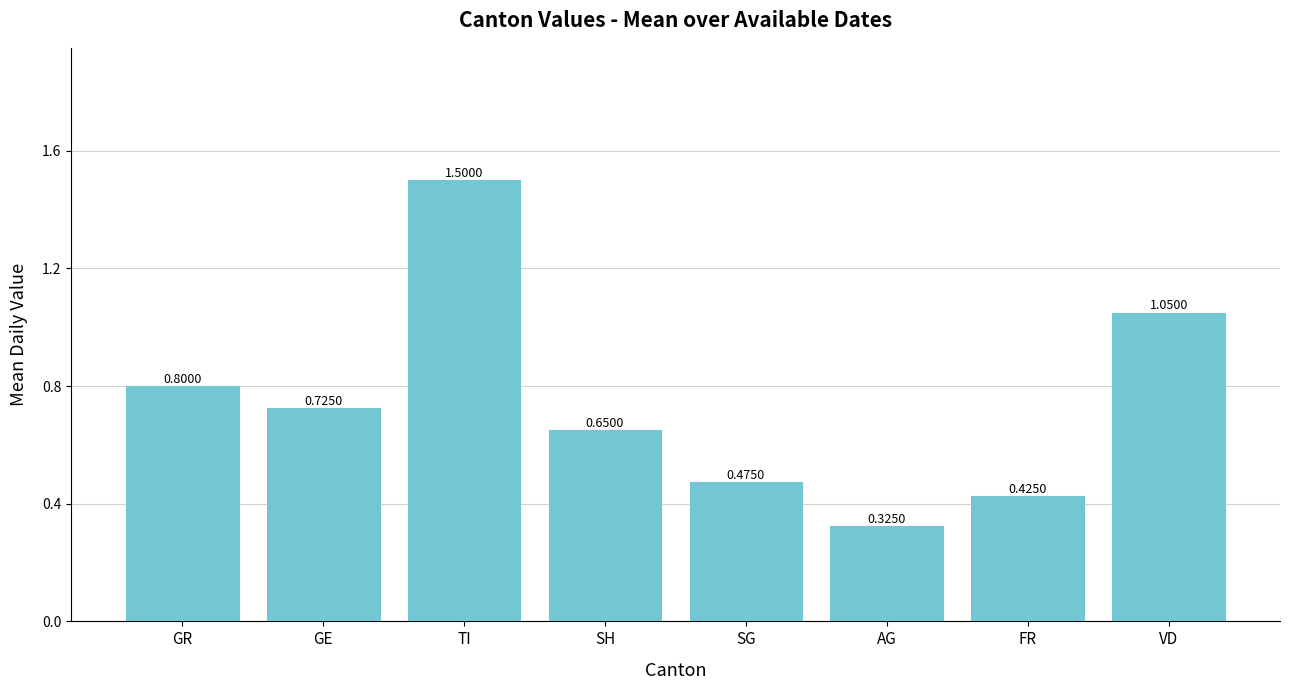

Does the chart contain stacked bars?

No